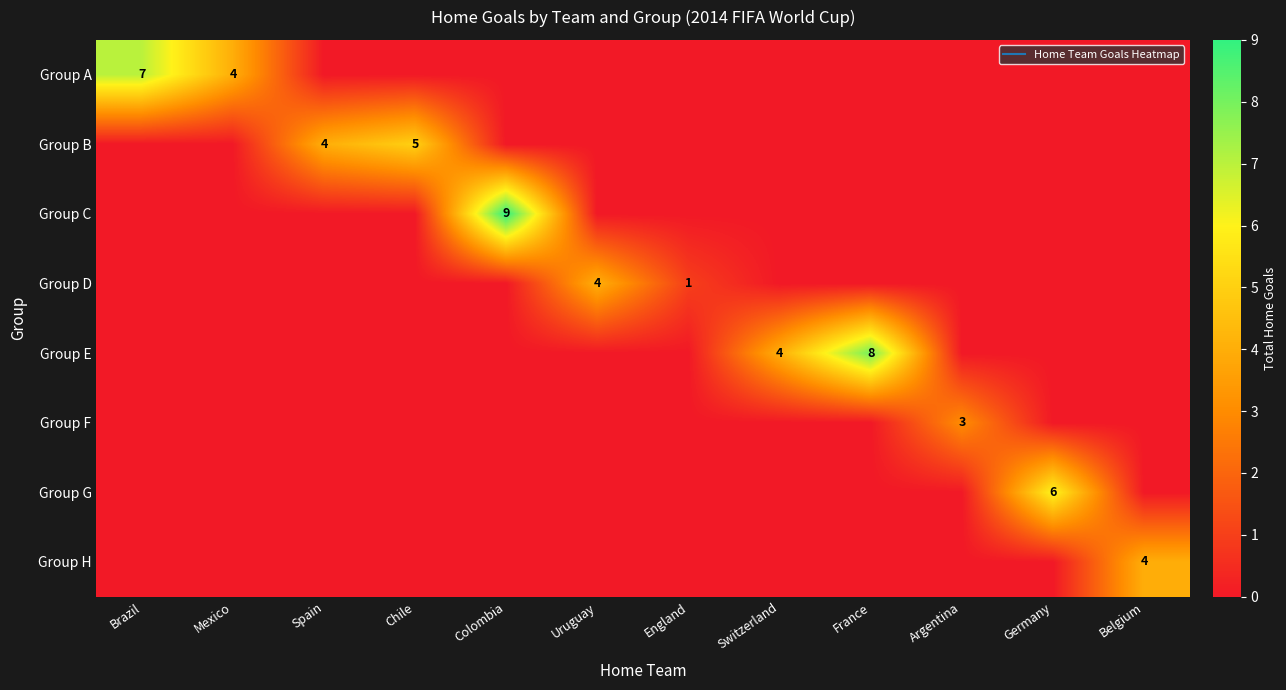

What is the average value of the Group A series?

1